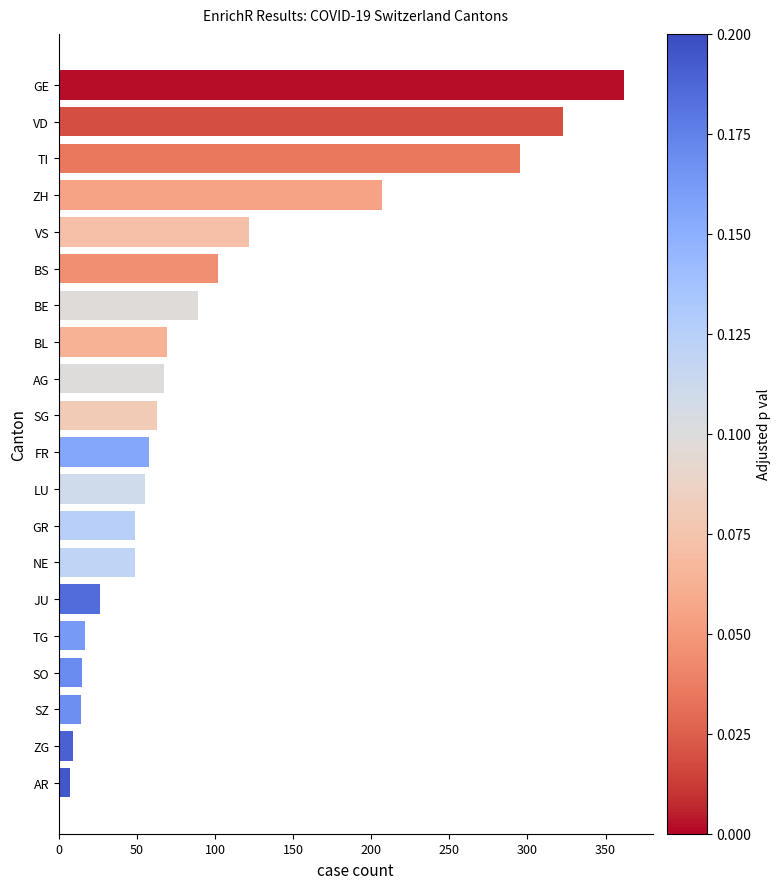

Which has a higher value, BS or GE?

GE